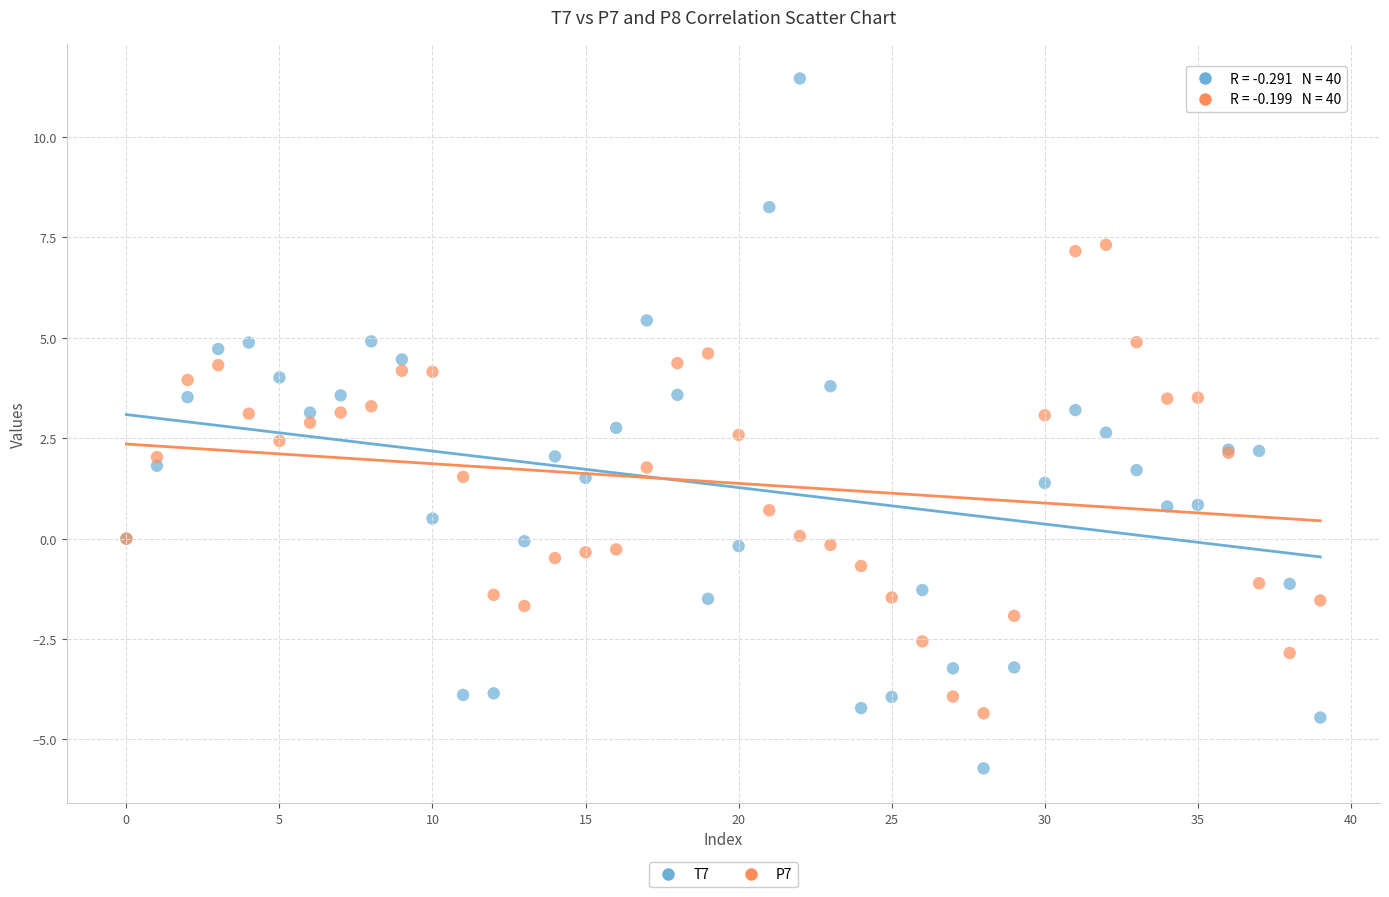

Which series has the widest spread of Y values?

T7